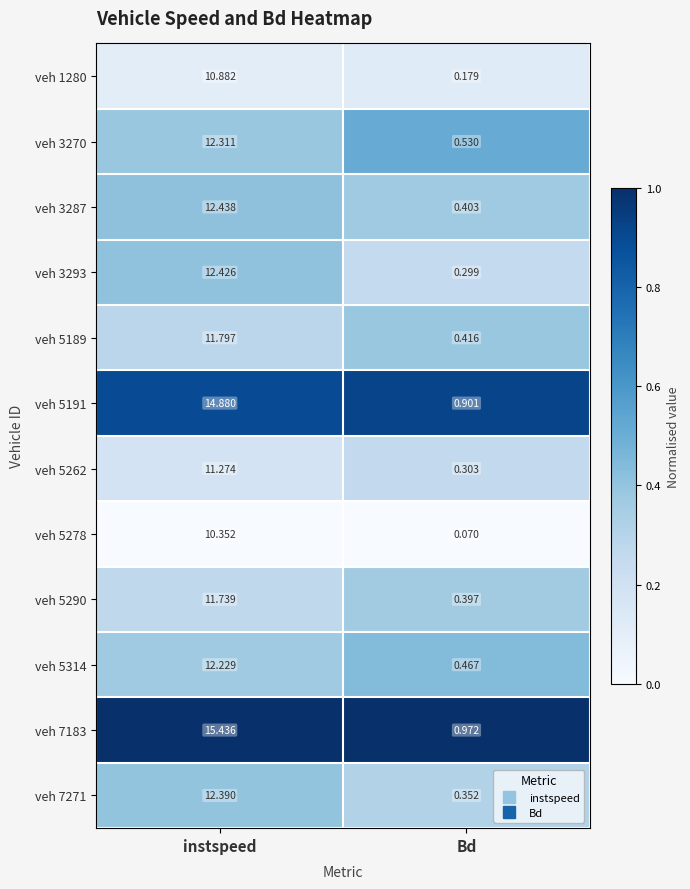

Which category has the highest value across all series?

instspeed